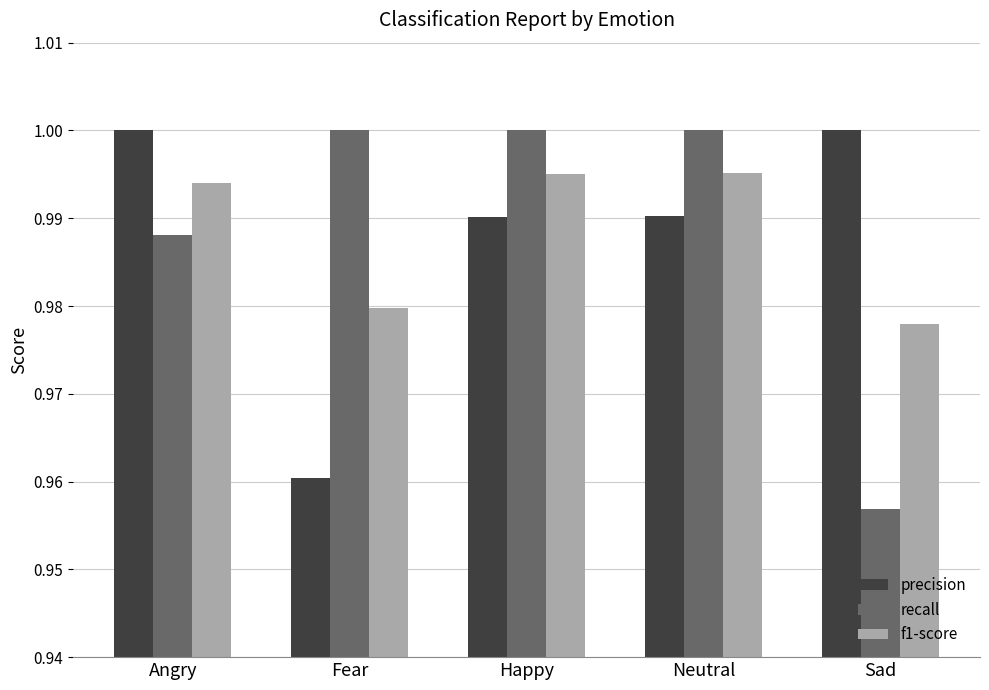

What is the sum of all precision values?

4.9